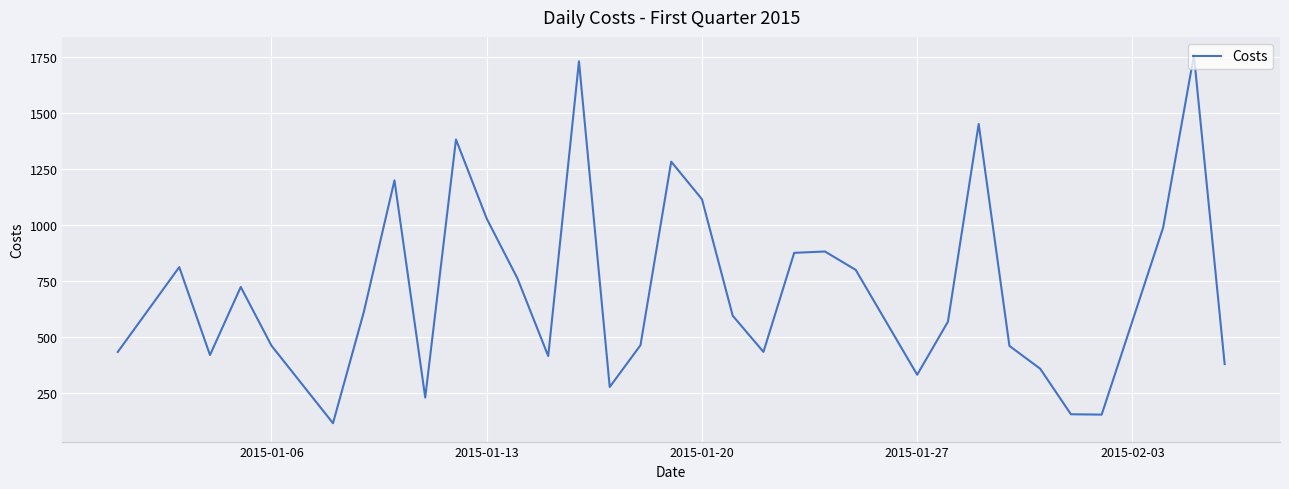

What is the difference between the maximum and minimum values?

1641.2